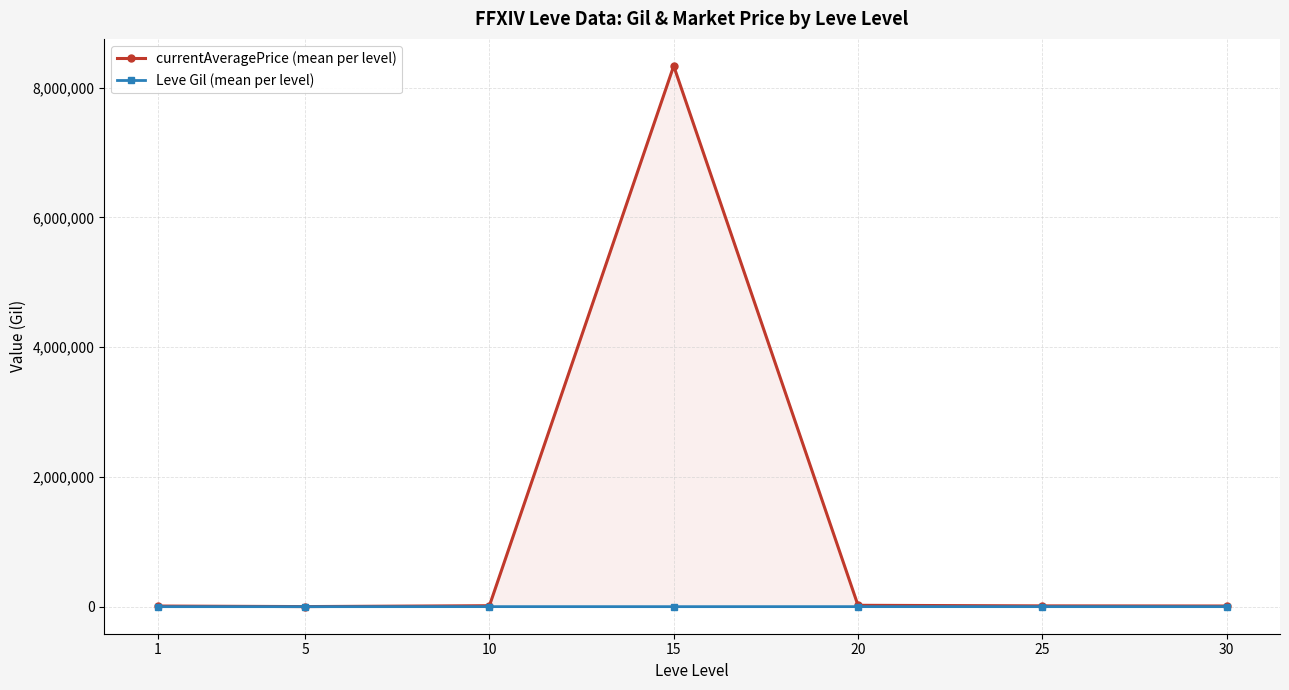

Rank the categories by currentAveragePrice (mean per level) value from lowest to highest.

5, 1, 30, 25, 10, 20, 15